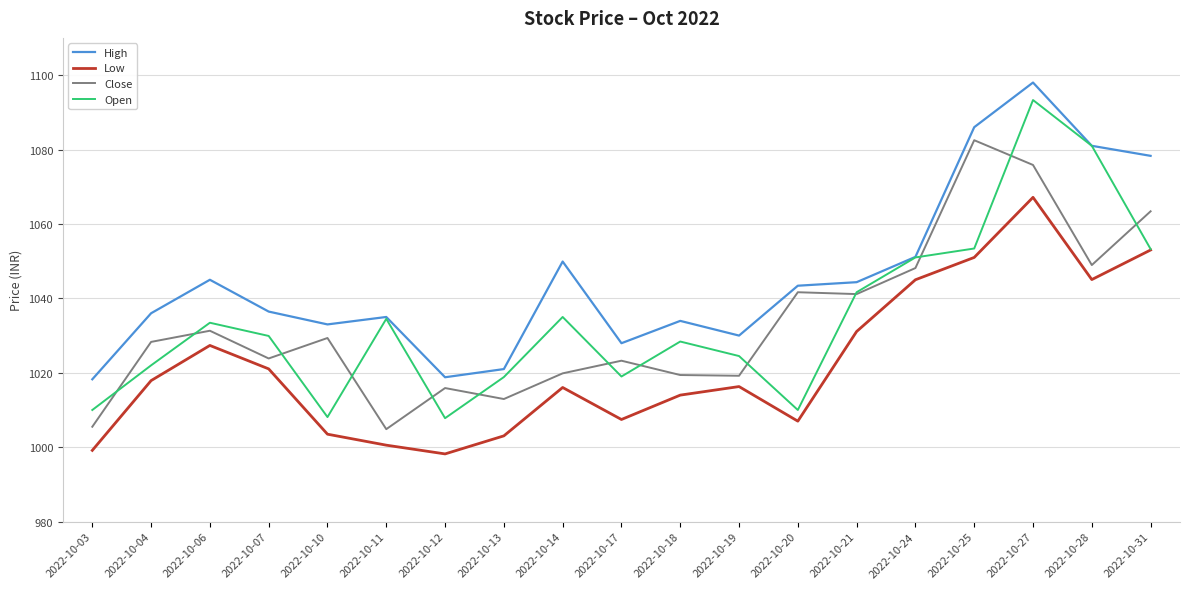

How many lines are shown in the chart?

4